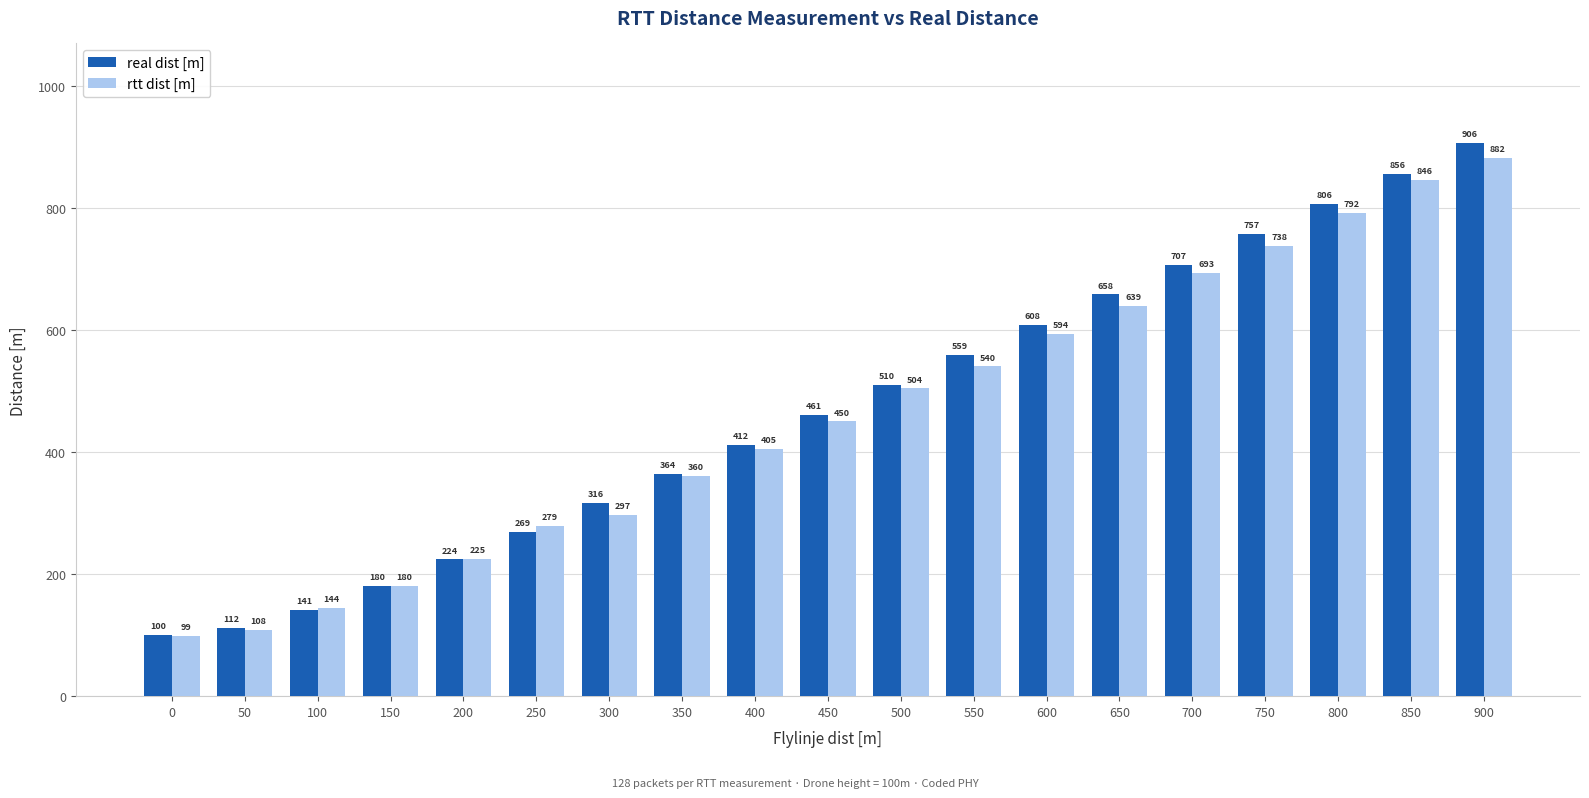

What are all the series names shown in the legend?

real dist [m], rtt dist [m]